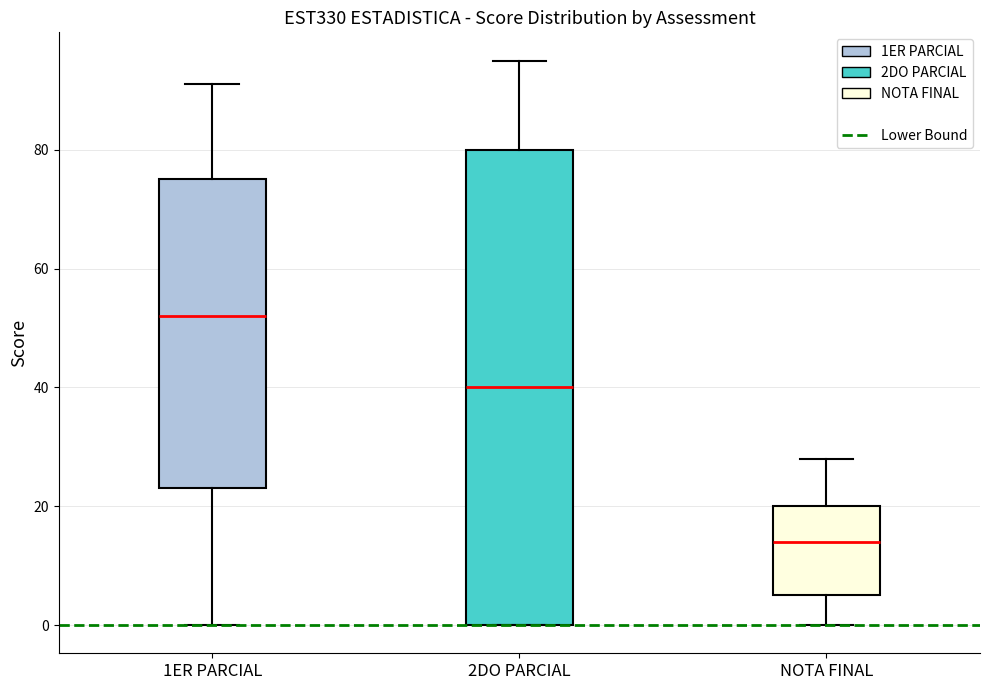

Reading left to right, transcribe this box plot: for each box, give where its median line is, the range the box spans, and where its two whiskers end, as read against the y-axis. The values are not printed on the chart, so give them approximately, as read against the axis.

1ER PARCIAL: median 52, box 24 to 76, whiskers 0 to 92
2DO PARCIAL: median 40, box 0 to 80, whiskers 0 to 96
NOTA FINAL: median 14, box 6 to 20, whiskers 0 to 28